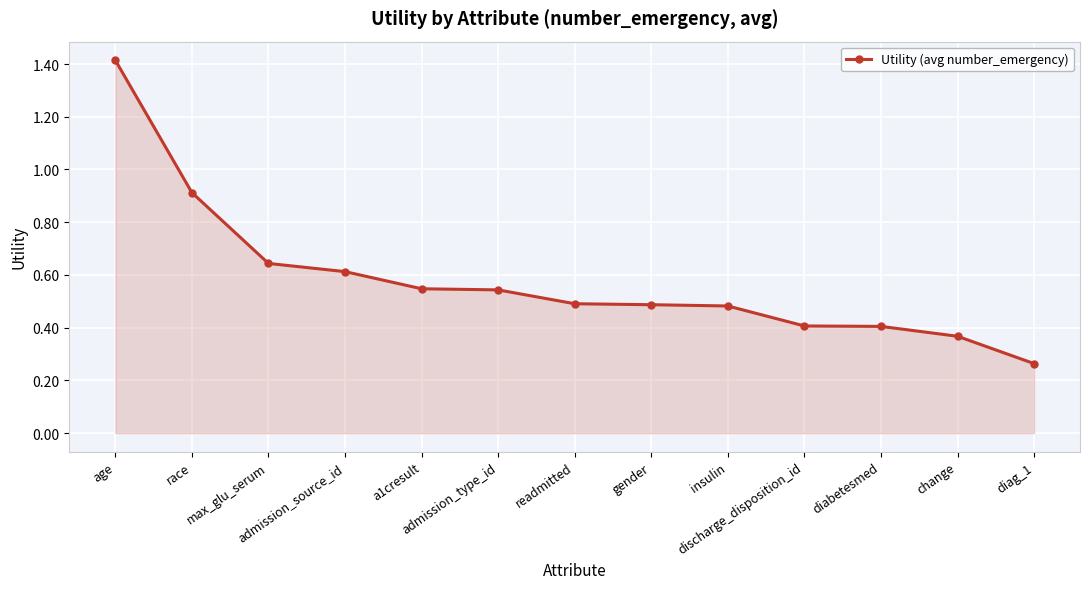

Is it true that the value at diabetesmed is 0.6?

False